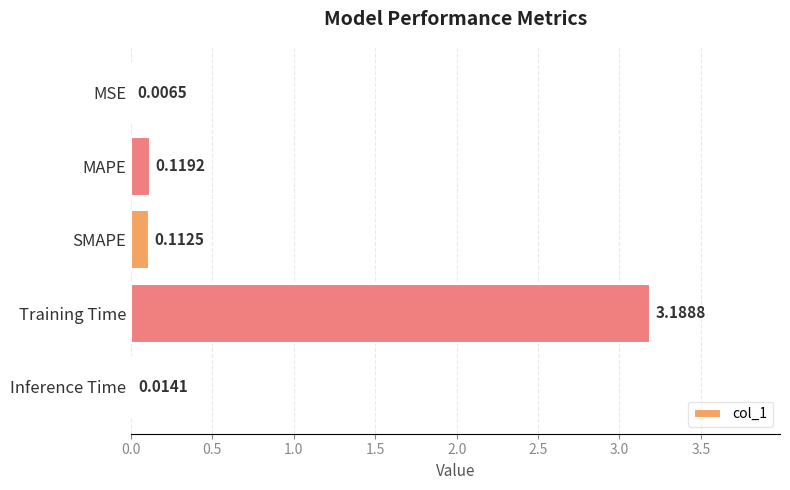

Are the bars horizontal?

Yes